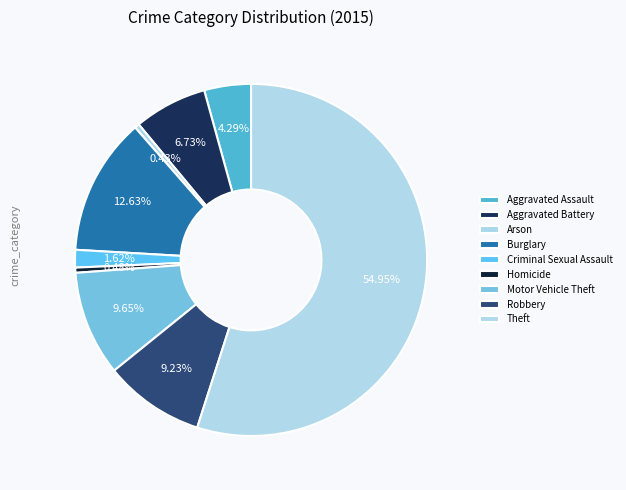

How many segments does this pie chart have?

9